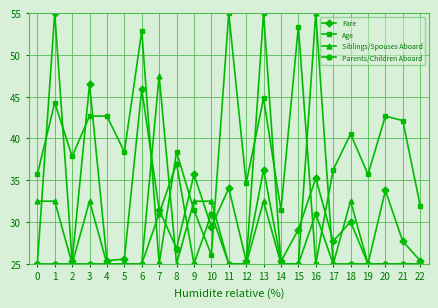

What is the value of the Siblings/Spouses Aboard point at the 20th from the left?

25.0